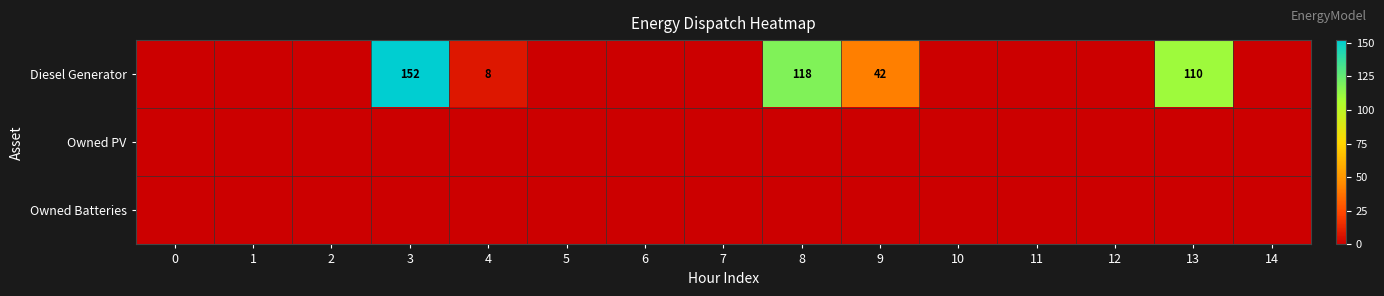

List the labels in order of row_1 value, largest first.

0, 1, 2, 3, 4, 5, 6, 7, 8, 9, 10, 11, 12, 13, 14